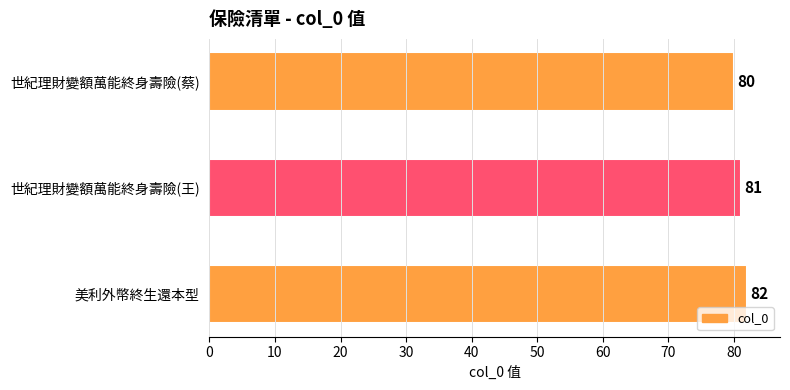

List the labels in order of value, smallest first.

世紀理財變額萬能終身壽險(蔡), 世紀理財變額萬能終身壽險(王), 美利外幣終生還本型